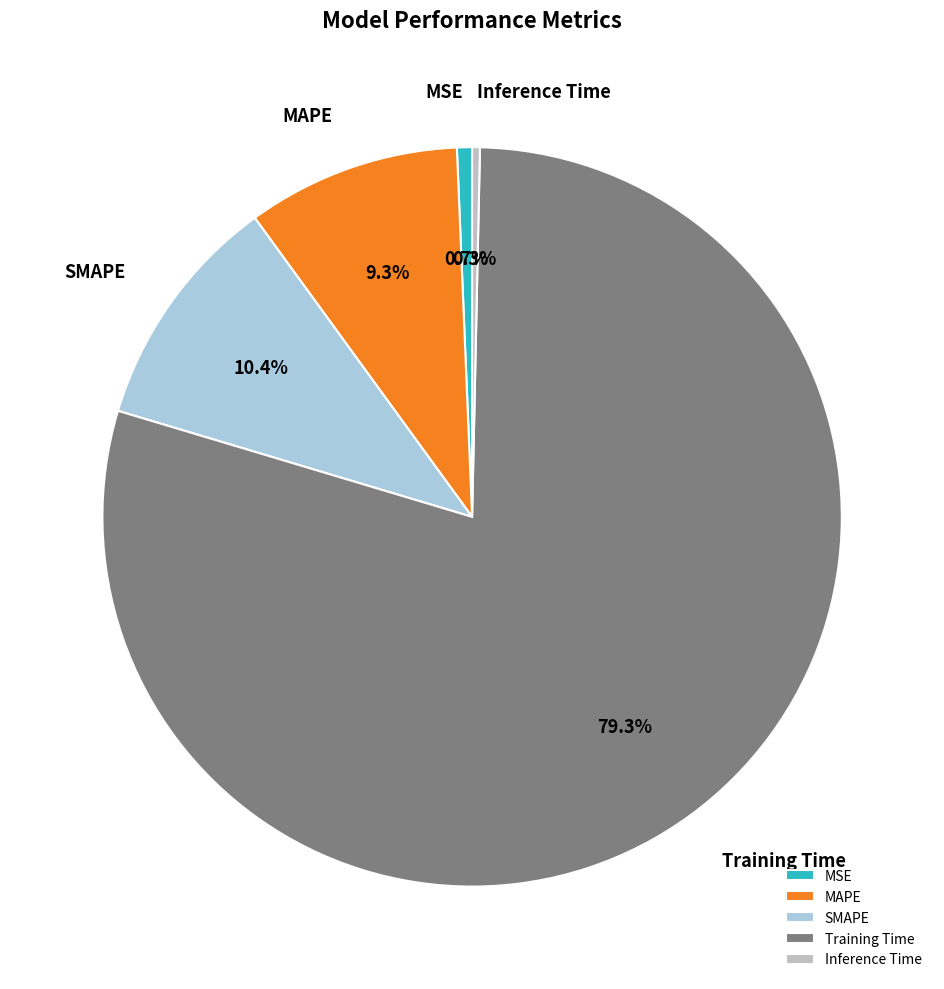

To the nearest percent, what is the difference between the MSE and Training Time slice percentages?

79%